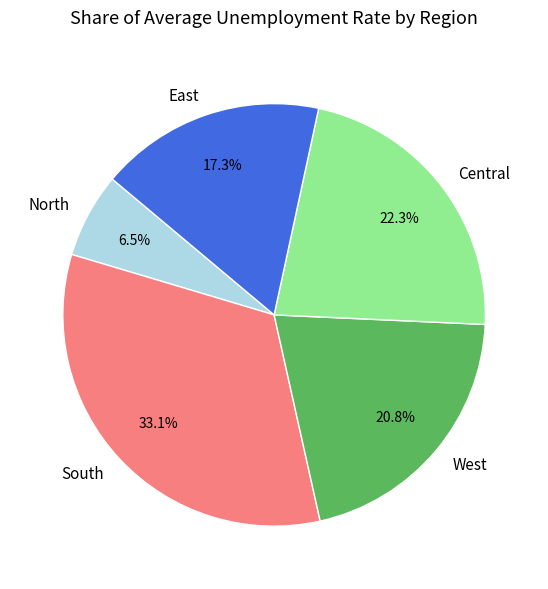

Is North the majority of the pie?

No